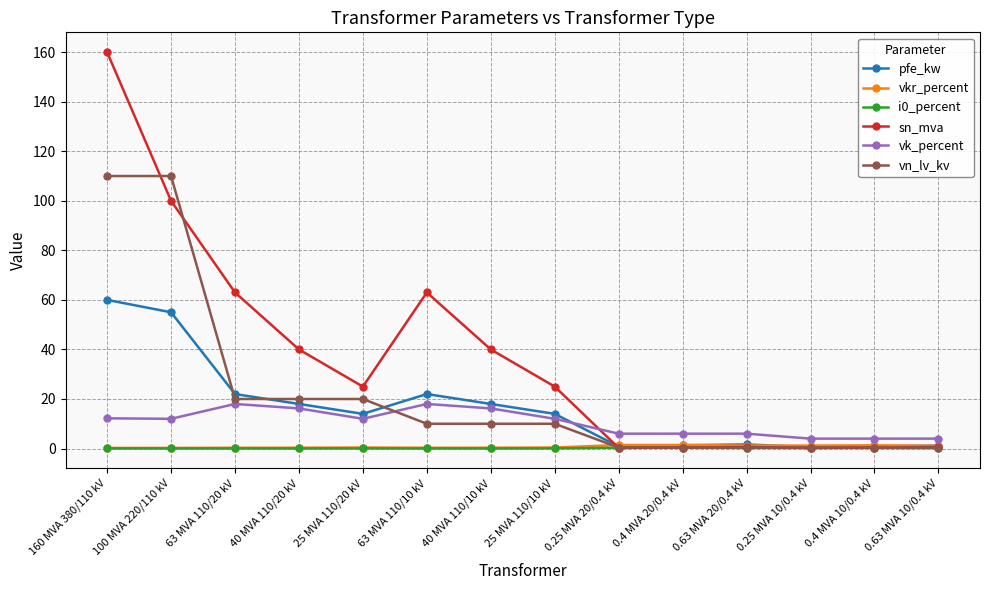

Count the number of categories in the chart.

14